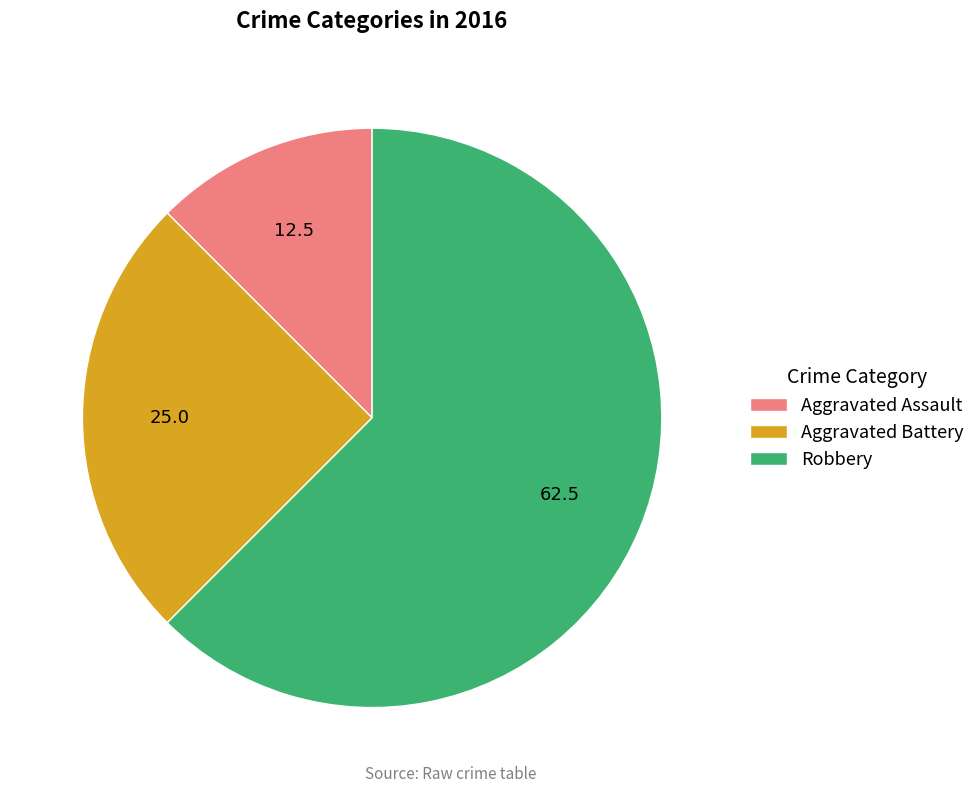

What is the smallest slice in the pie chart?

Aggravated Assault